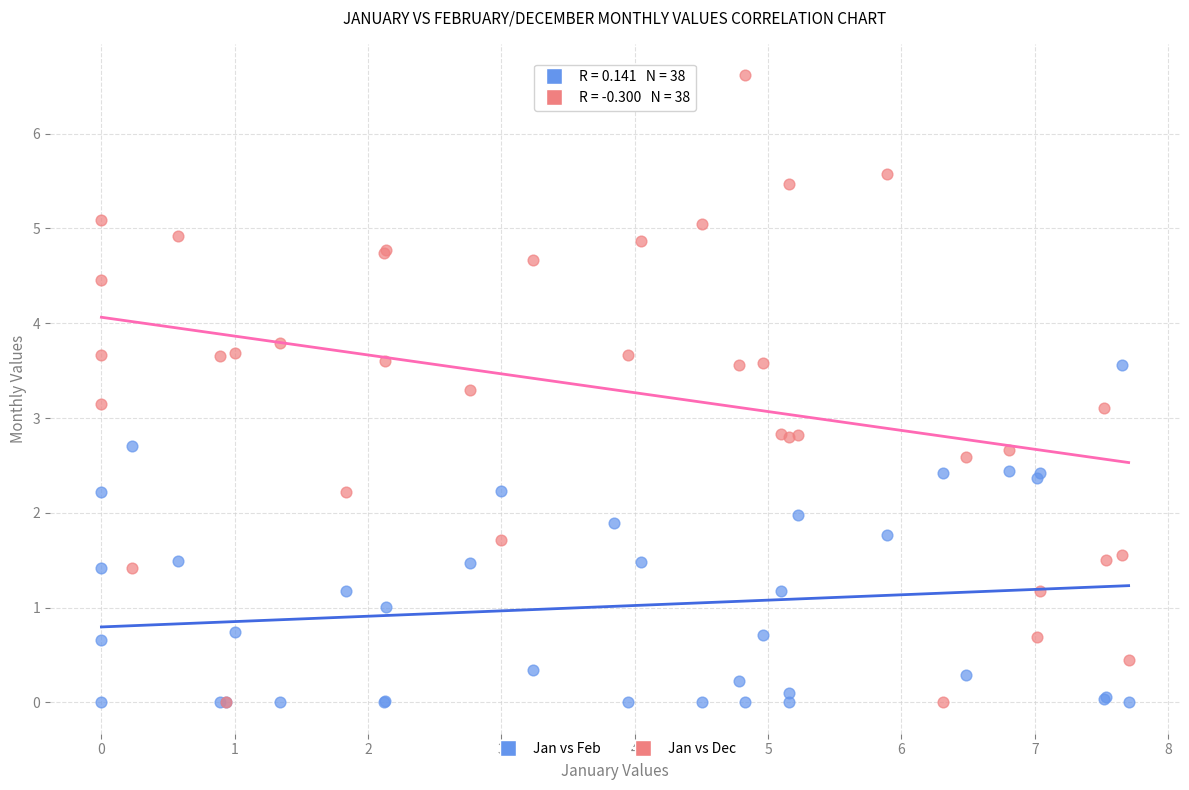

Which series has the largest Y range (max minus min)?

Jan vs Dec